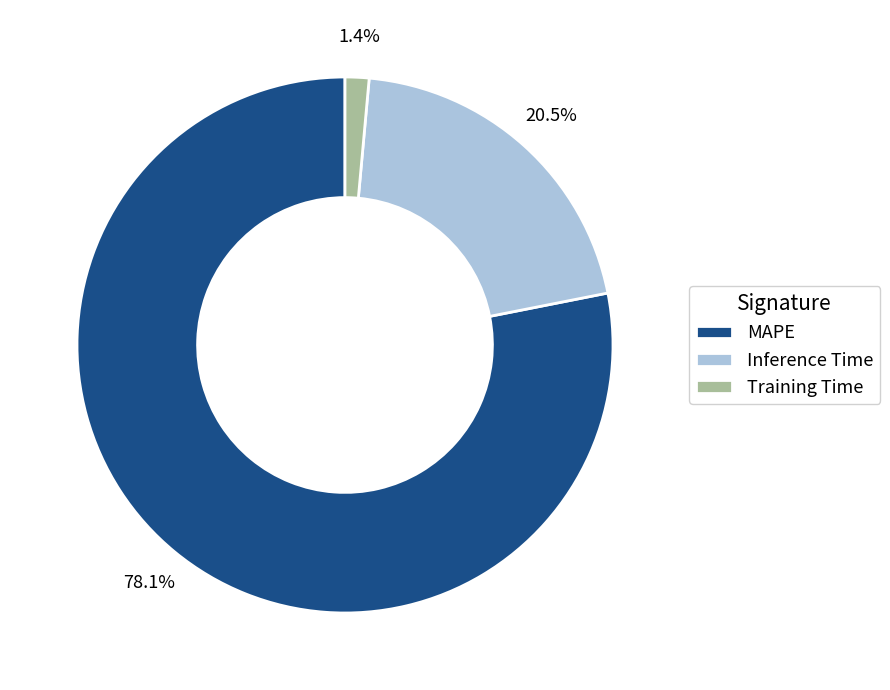

Do Inference Time and MAPE together represent more than half of the pie?

Yes